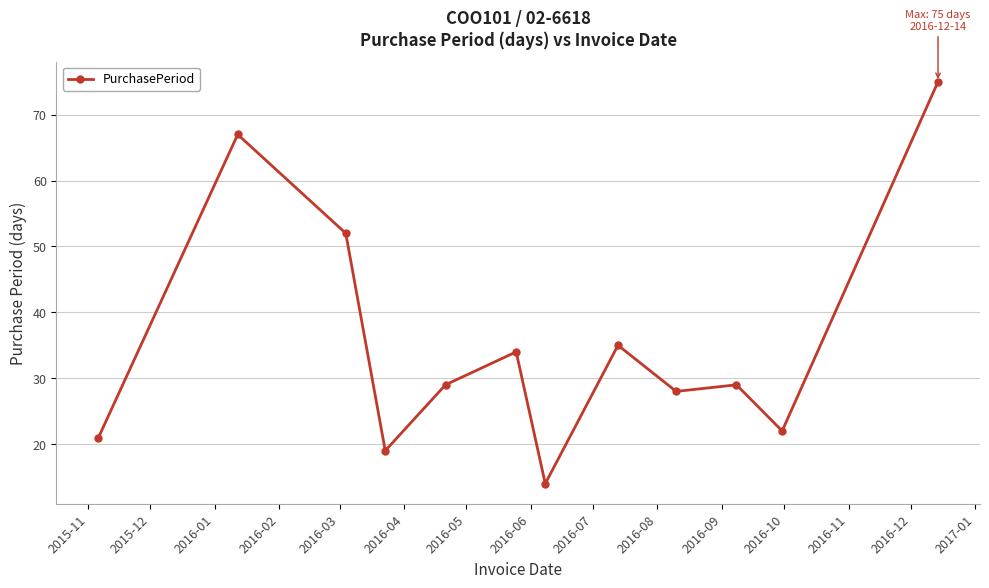

True or false: there are more than 1 points higher than both neighbors.

True